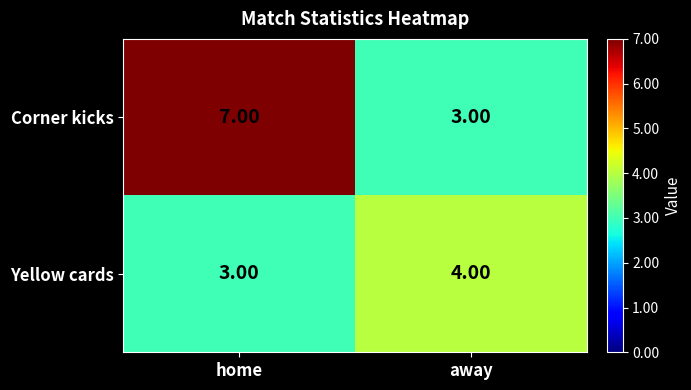

At which category is the sum across all series the highest?

home